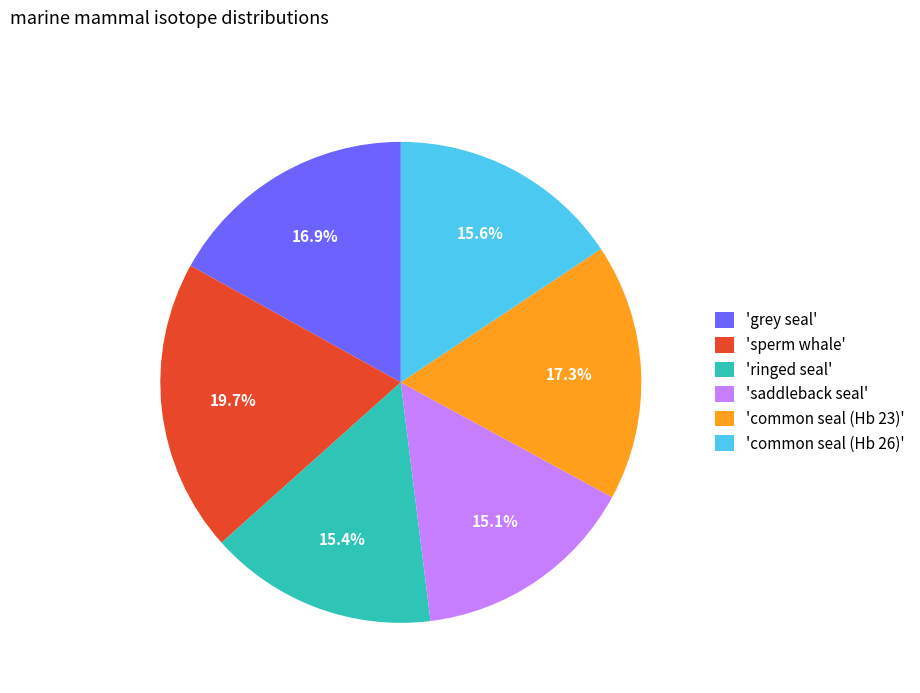

Do 'saddleback seal' and 'ringed seal' together represent more than half of the pie?

No